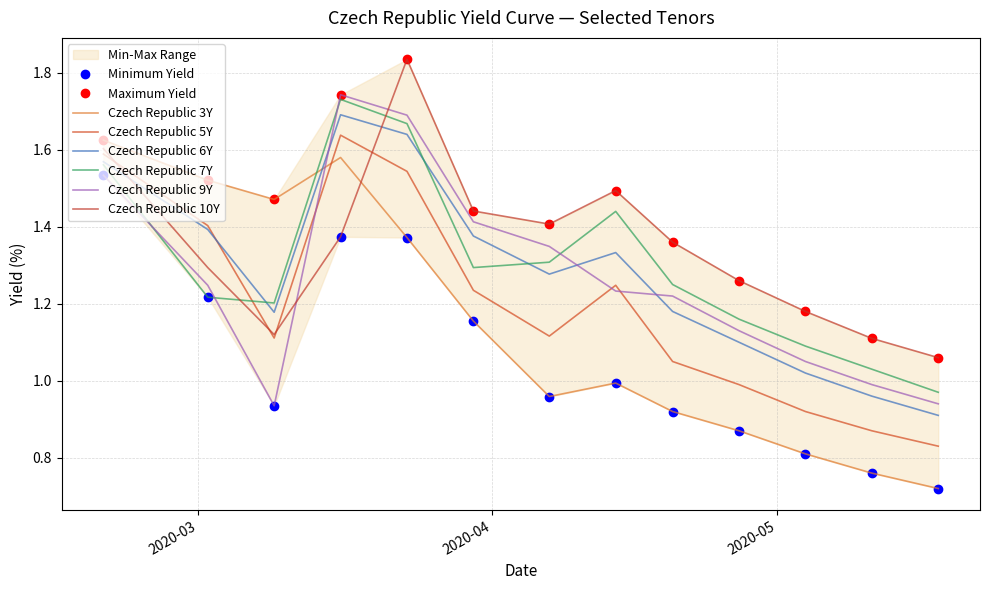

Which series changed the most between 2020-03-30 and 2020-04-14?

Czech Republic 9Y